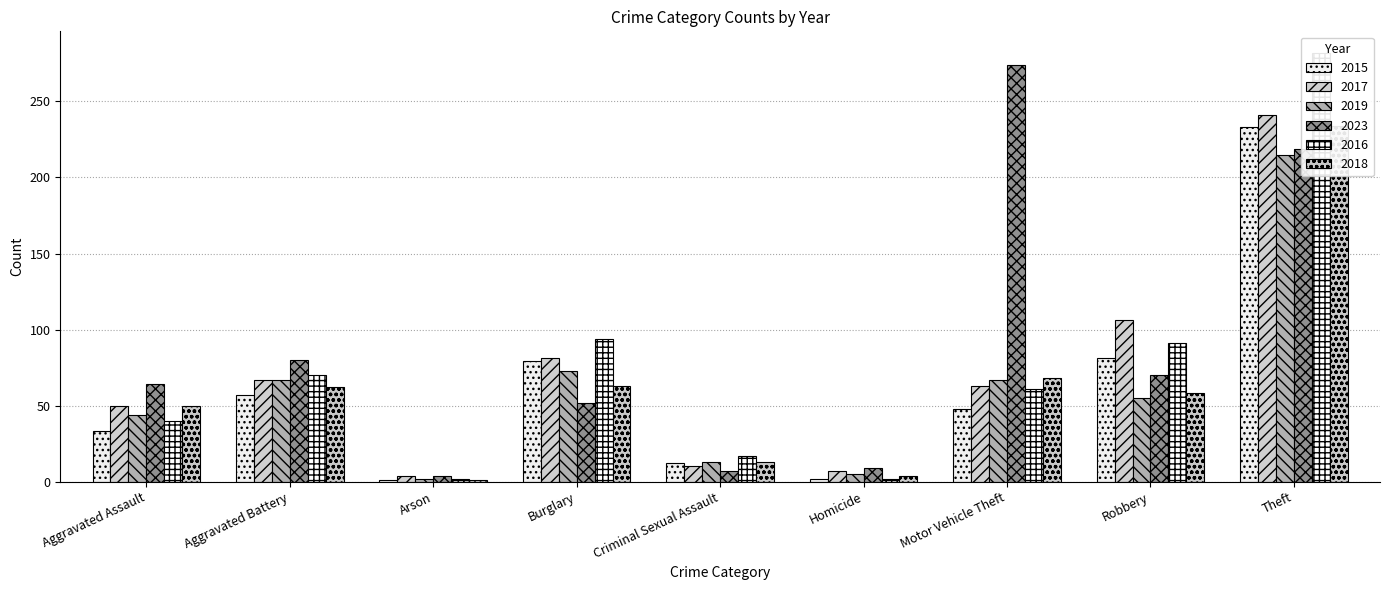

What is the average value of the 2016 series?

73